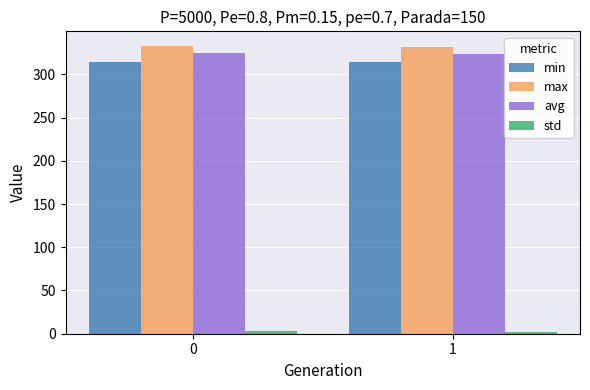

How many groups of bars are there?

2